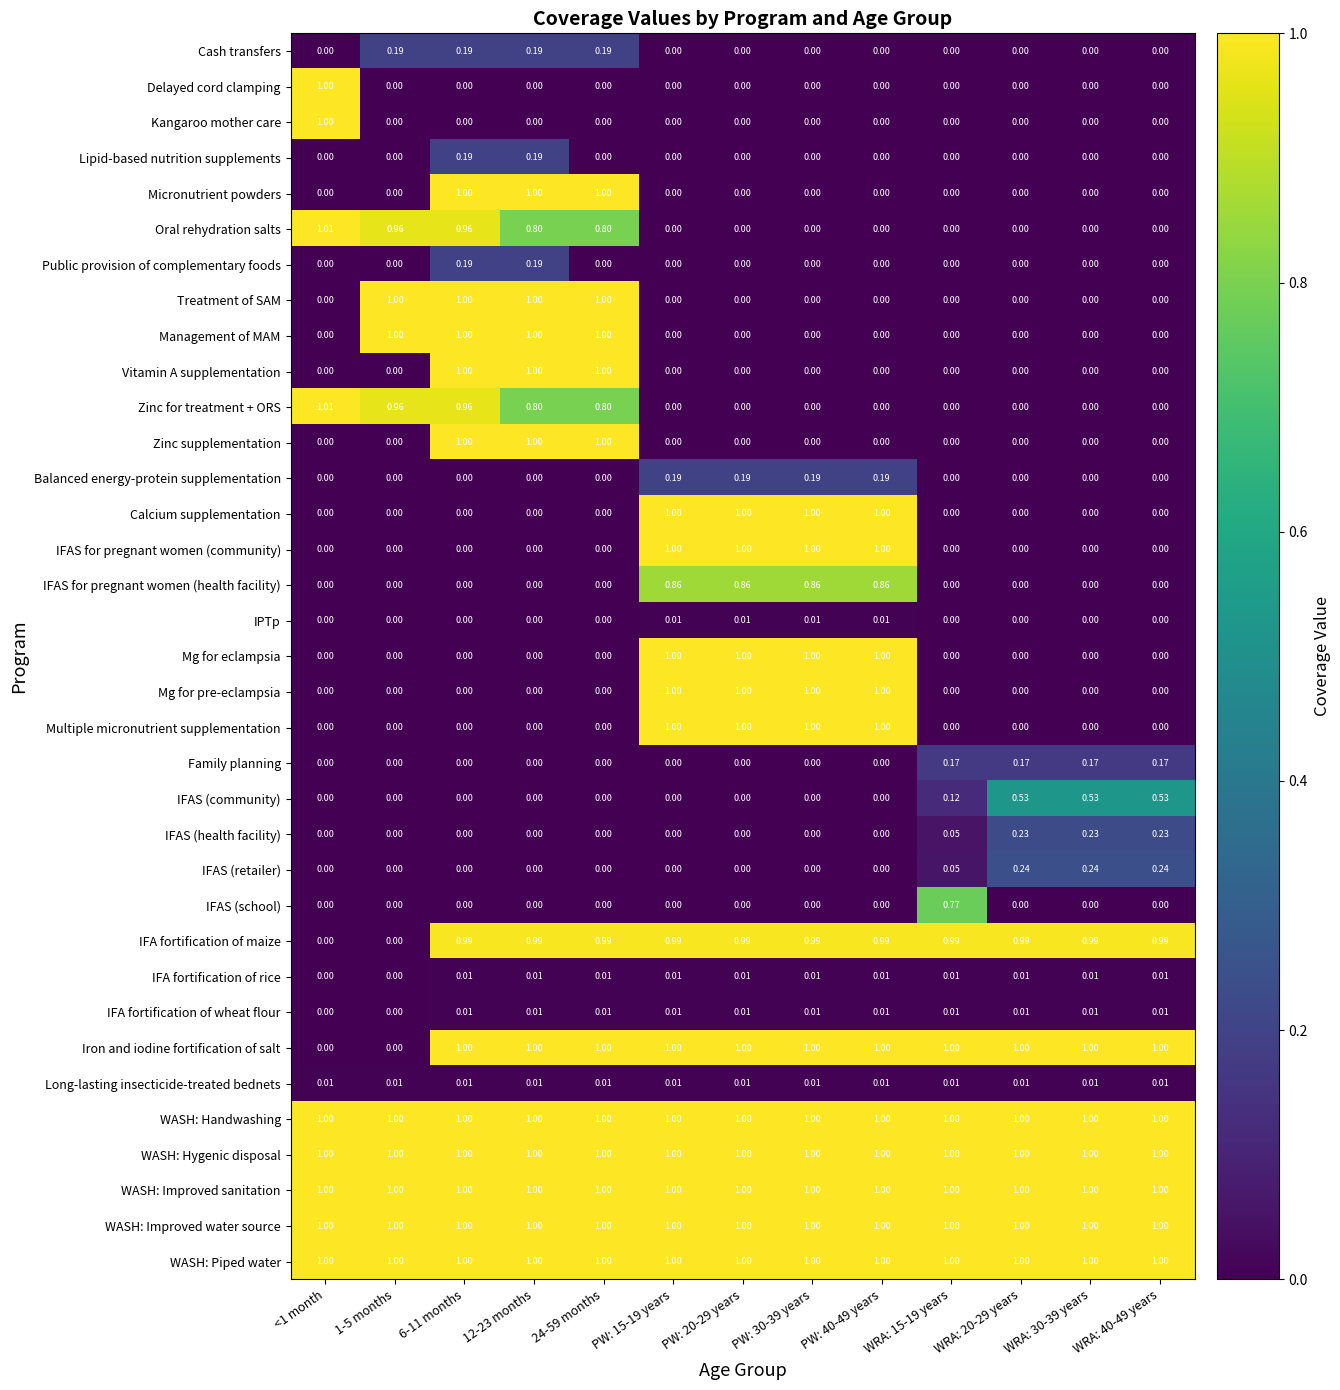

Count the number of data series in this chart.

35